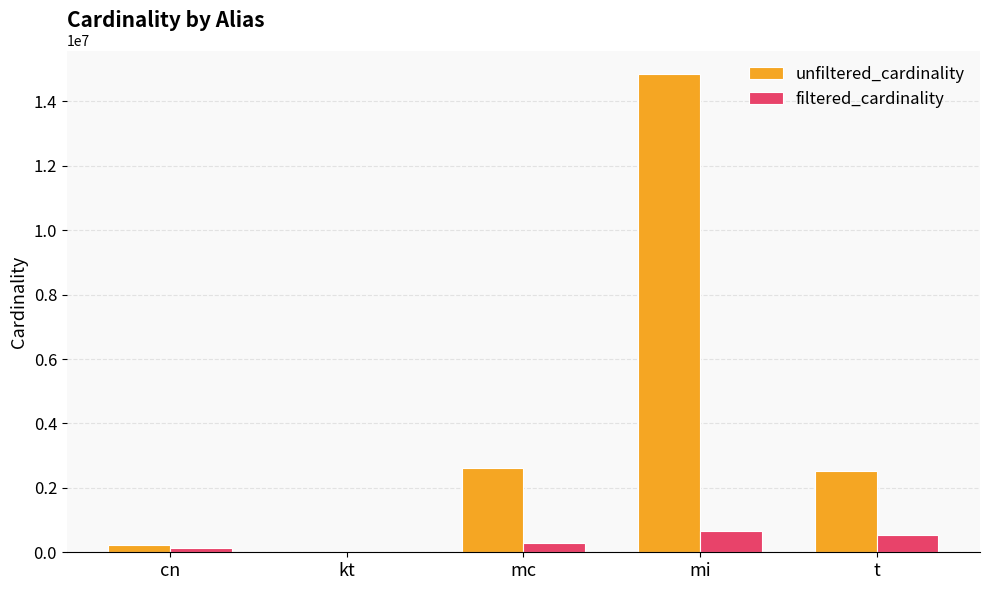

What is the maximum value for unfiltered_cardinality?

14835720